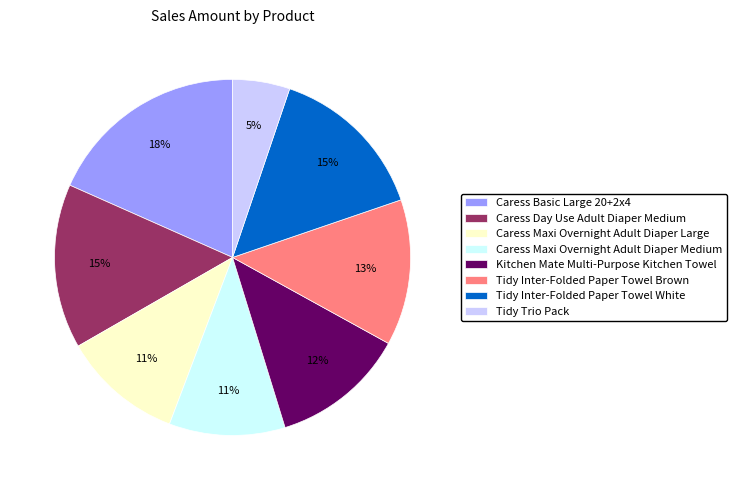

To the nearest percent, what is the difference between the largest and smallest slice percentages?

13%